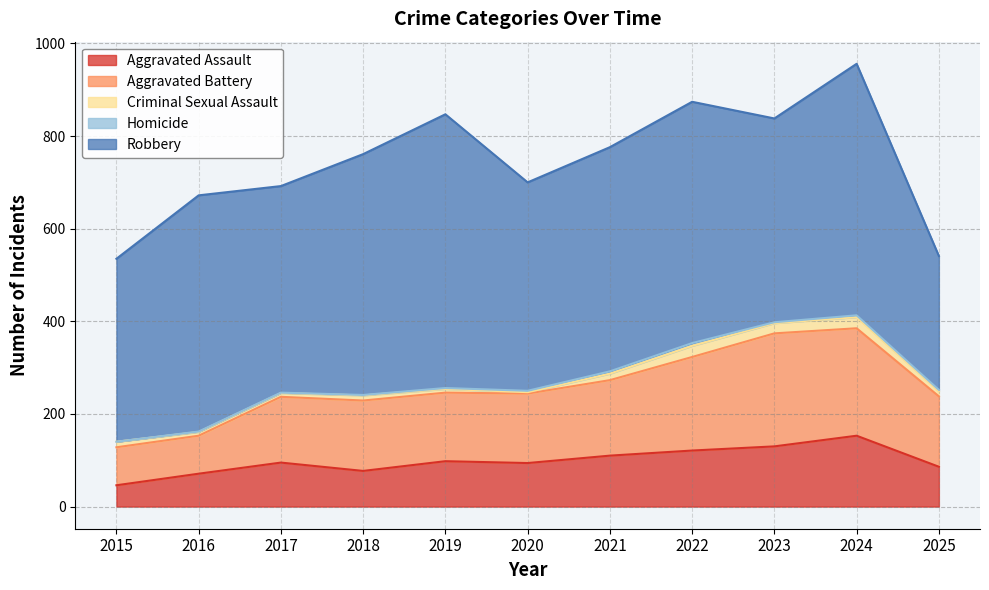

How many categories are shown in the chart?

11